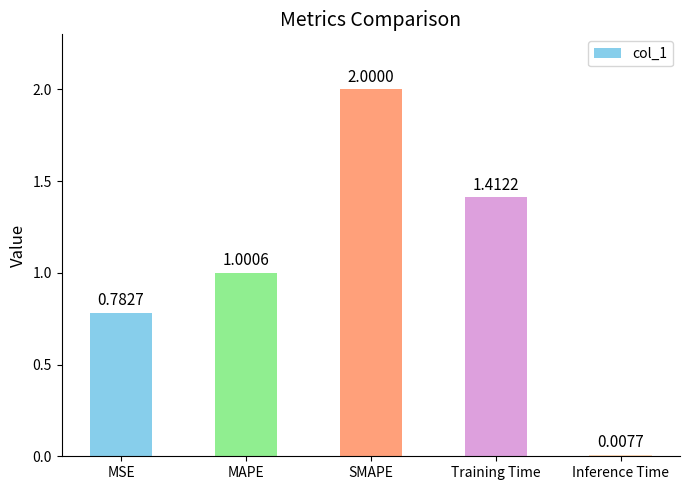

What is the sum of all values?

5.2